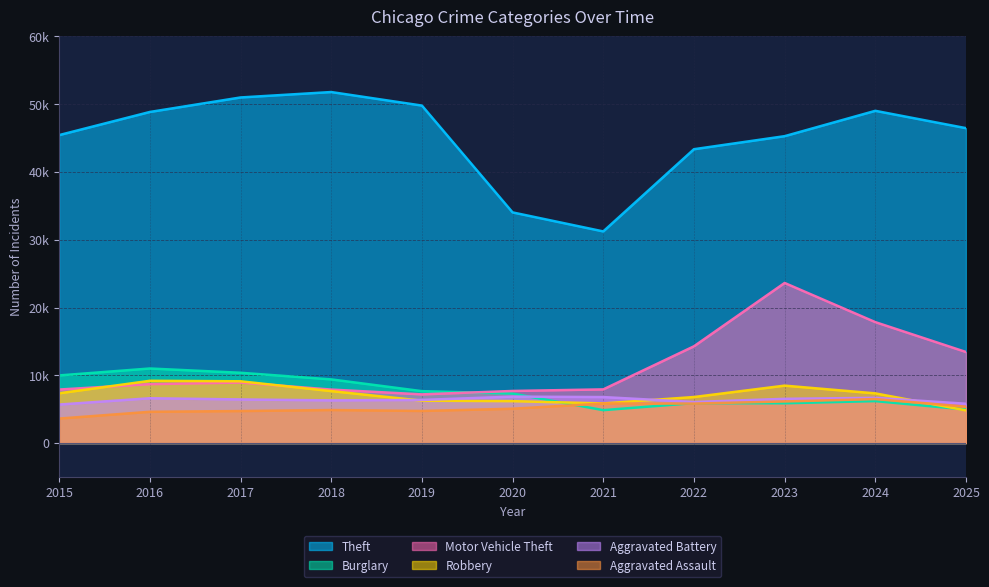

At 2018, list the series in order from largest to smallest.

Theft, Burglary, Motor Vehicle Theft, Robbery, Aggravated Battery, Aggravated Assault